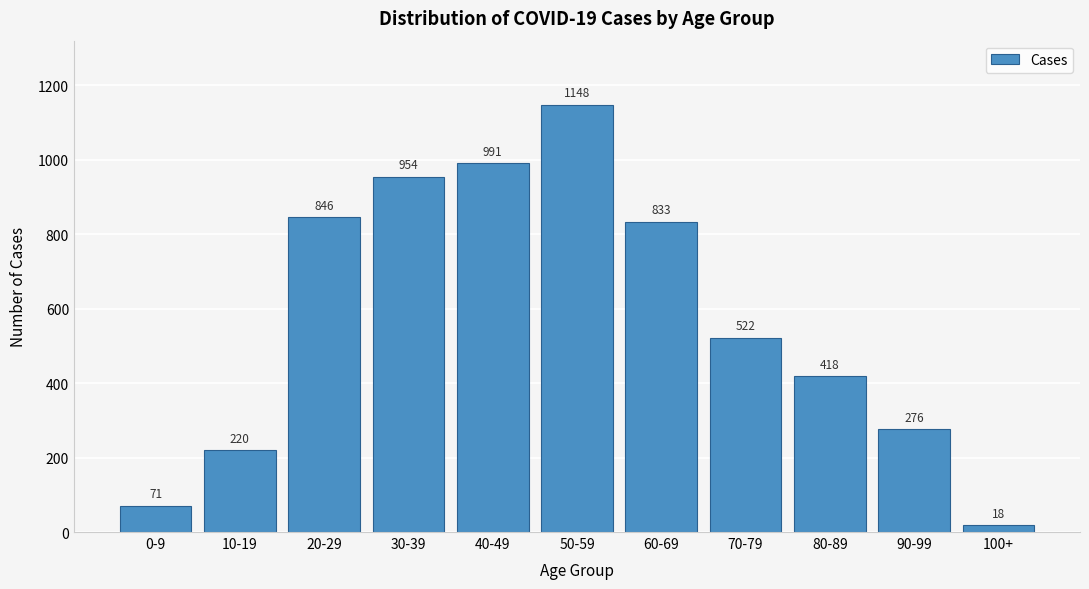

Reading left to right, transcribe all the data shown in this chart.

0-9=71	10-19=220	20-29=846	30-39=954	40-49=991	50-59=1148	60-69=833	70-79=522	80-89=418	90-99=276	100+=18